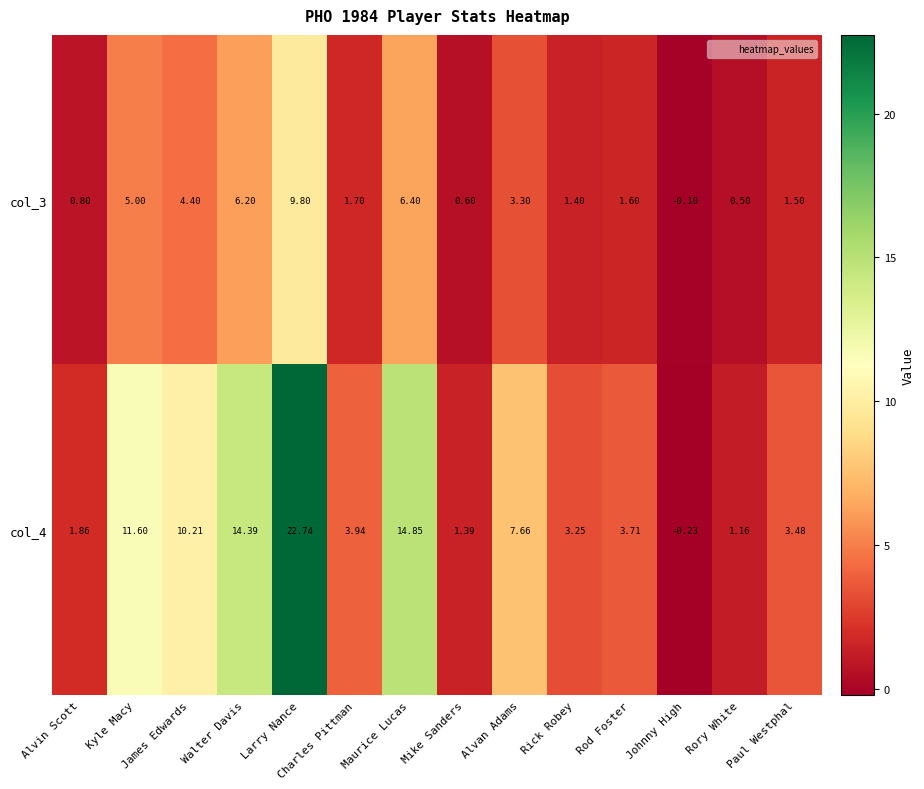

At which label is col_3 closest to 4?

James Edwards